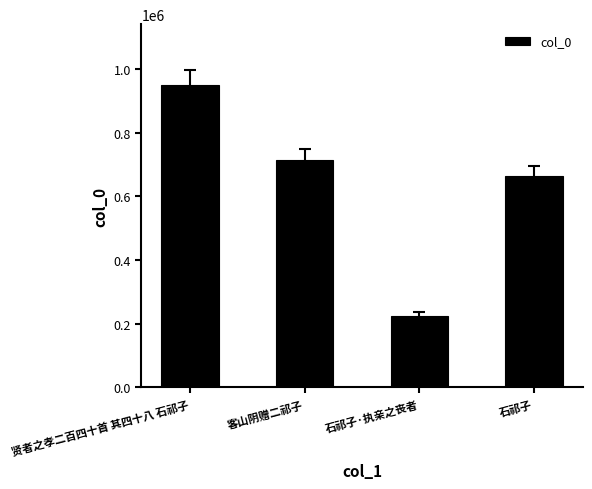

What is the label of the 3rd bar from the left?

石祁子·执亲之丧者